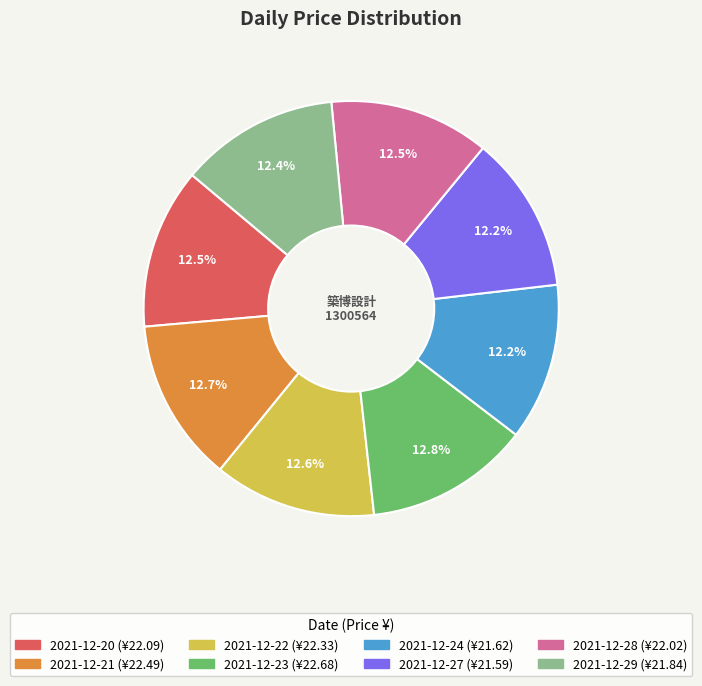

To the nearest percent, what is the combined percentage of 2021-12-29 and 2021-12-23?

25%